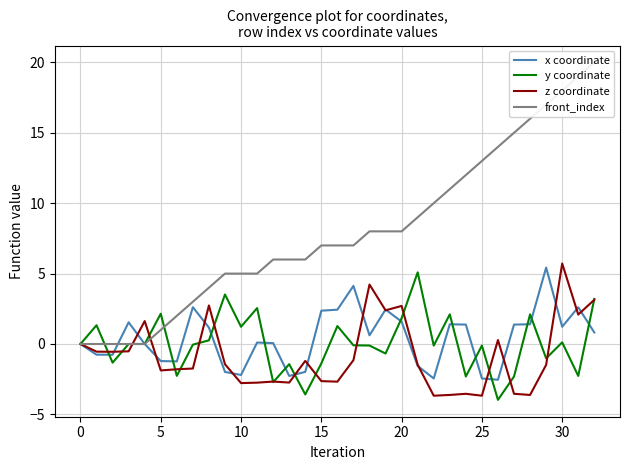

Which label corresponds to the smallest value in the chart?

26